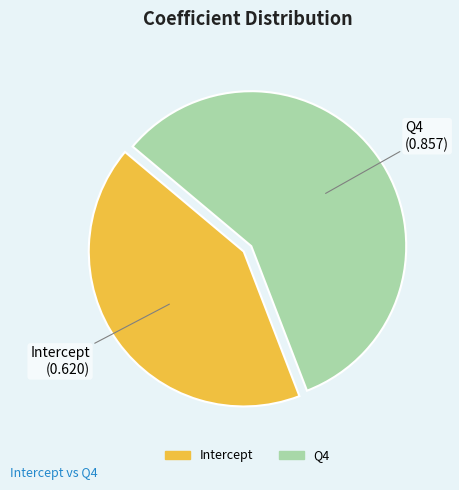

True or false: Q4 accounts for 71% of the total.

False